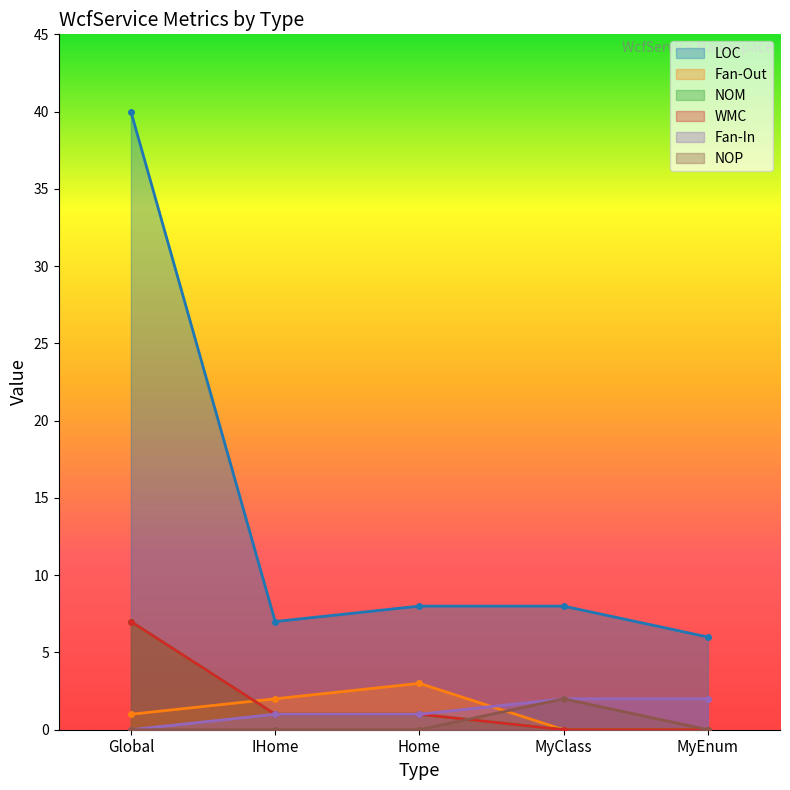

True or false: WMC and Fan-Out intersect in this chart.

True